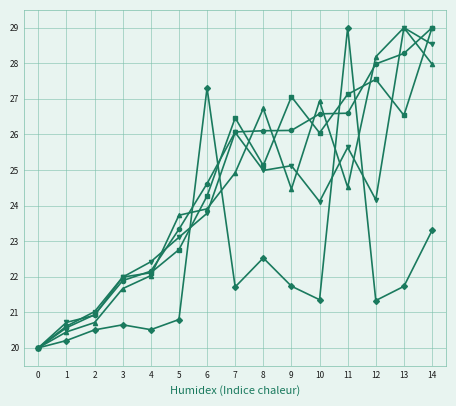

What is the difference between the highest and lowest values at 13?

7.3